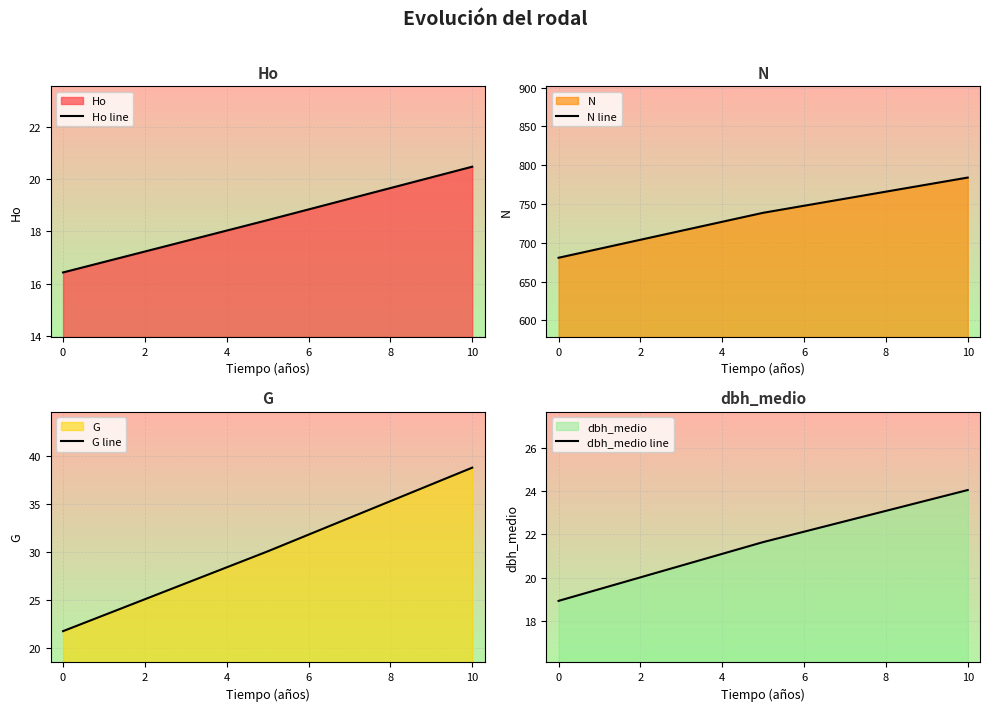

True or false: Ho line has a value of 20.5 at 10.

True